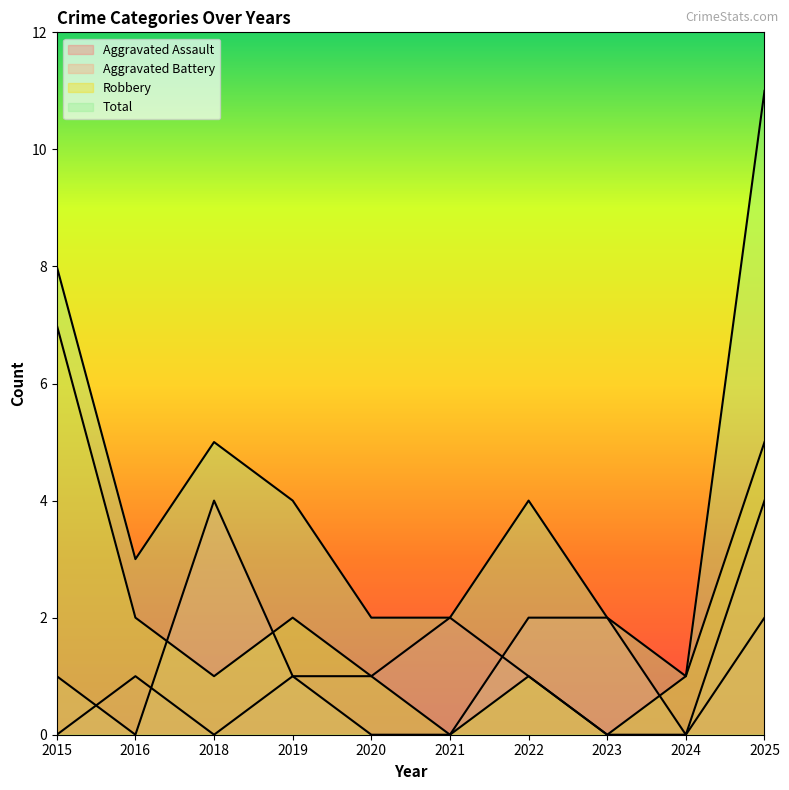

What is the average value of the Robbery series?

2